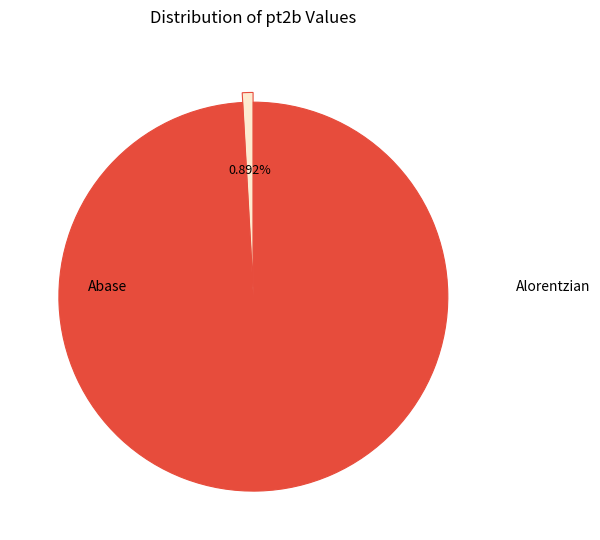

Count the number of slices in the pie.

2